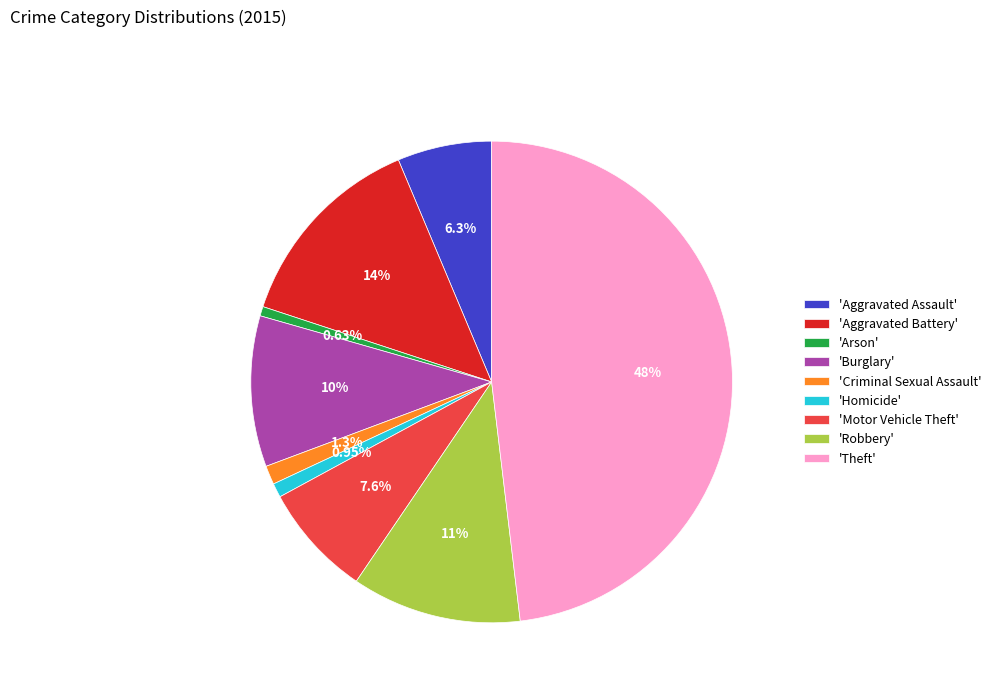

Combined, do 'Robbery' and 'Criminal Sexual Assault' account for over 50%?

No